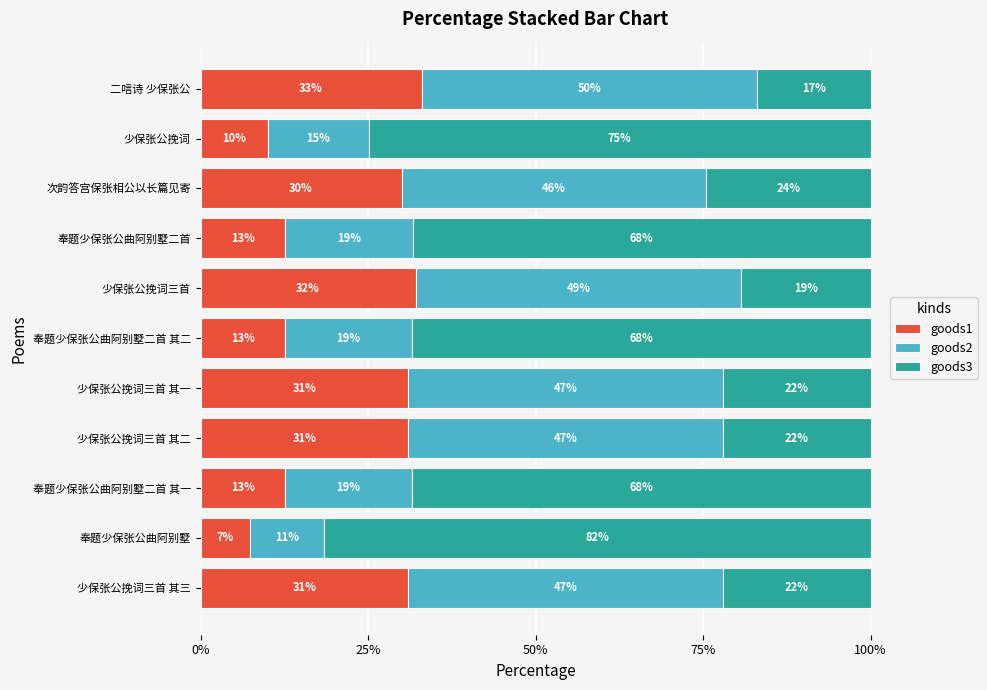

What is the lowest value of the goods1 series?

7.4